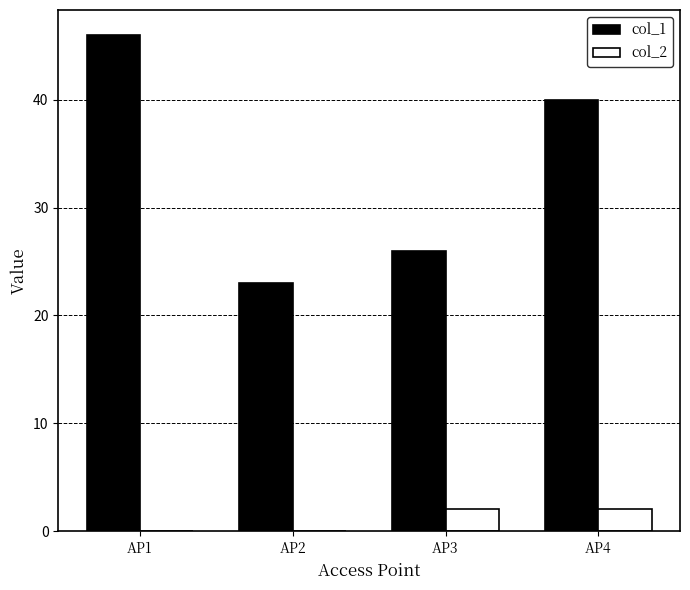

How many col_1 values are between 26 and 46?

3